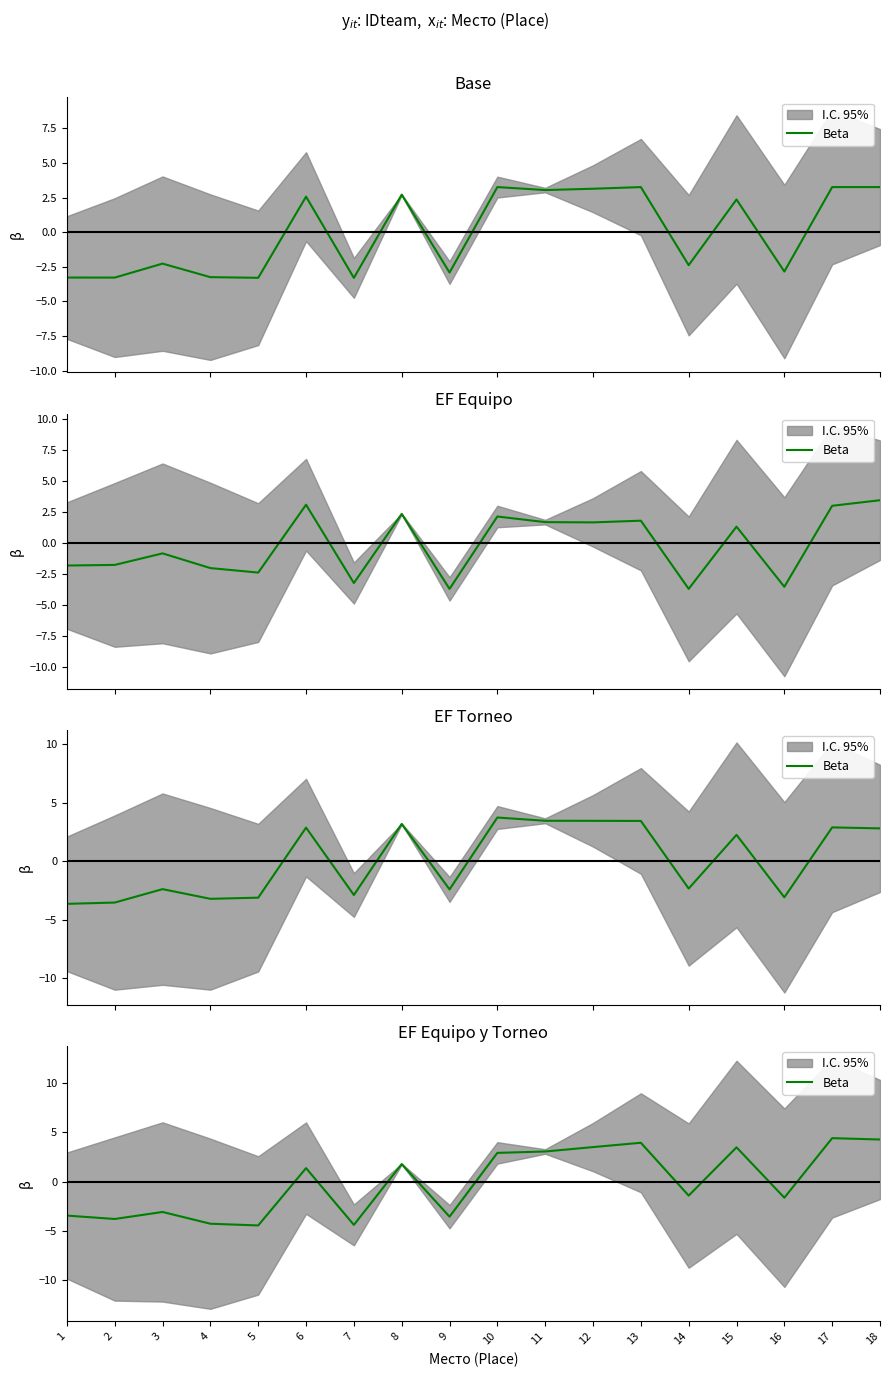

The chart shows a value of -3.5 at 1. True or false?

True